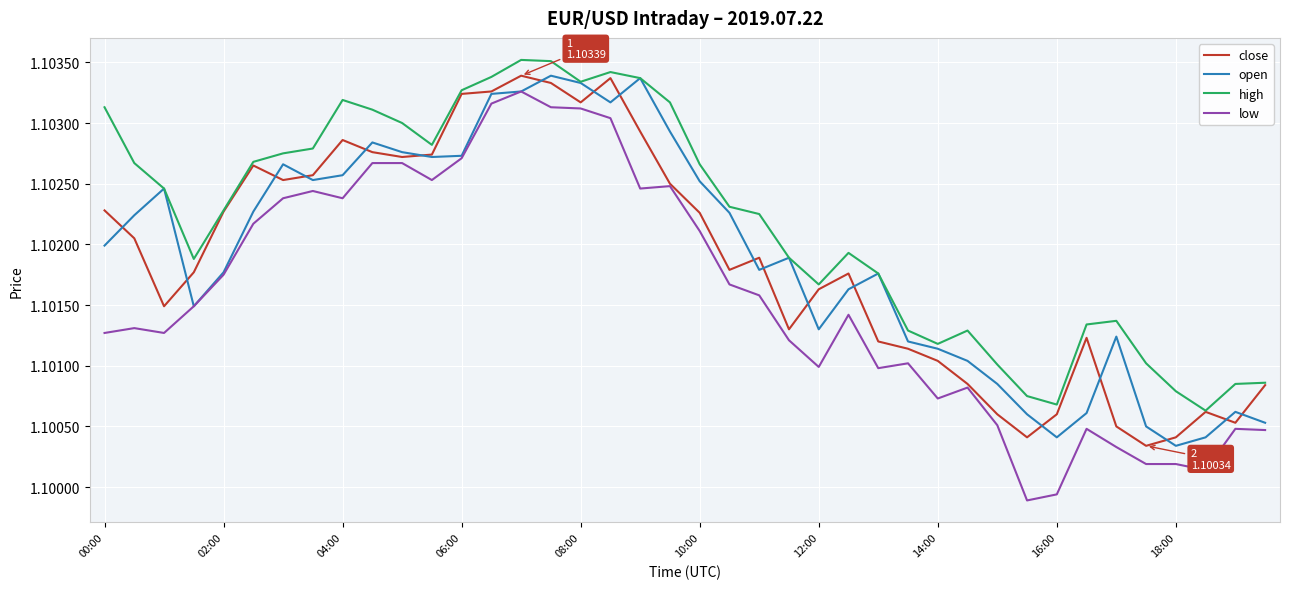

What are all the series names shown in the legend?

close, open, high, low